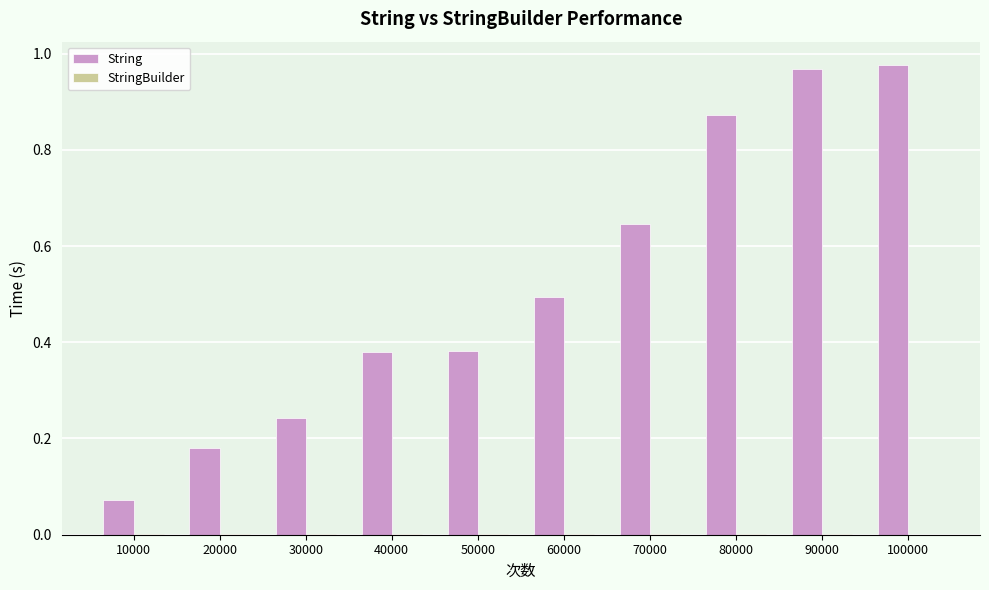

What is the sum of all String values?

5.2